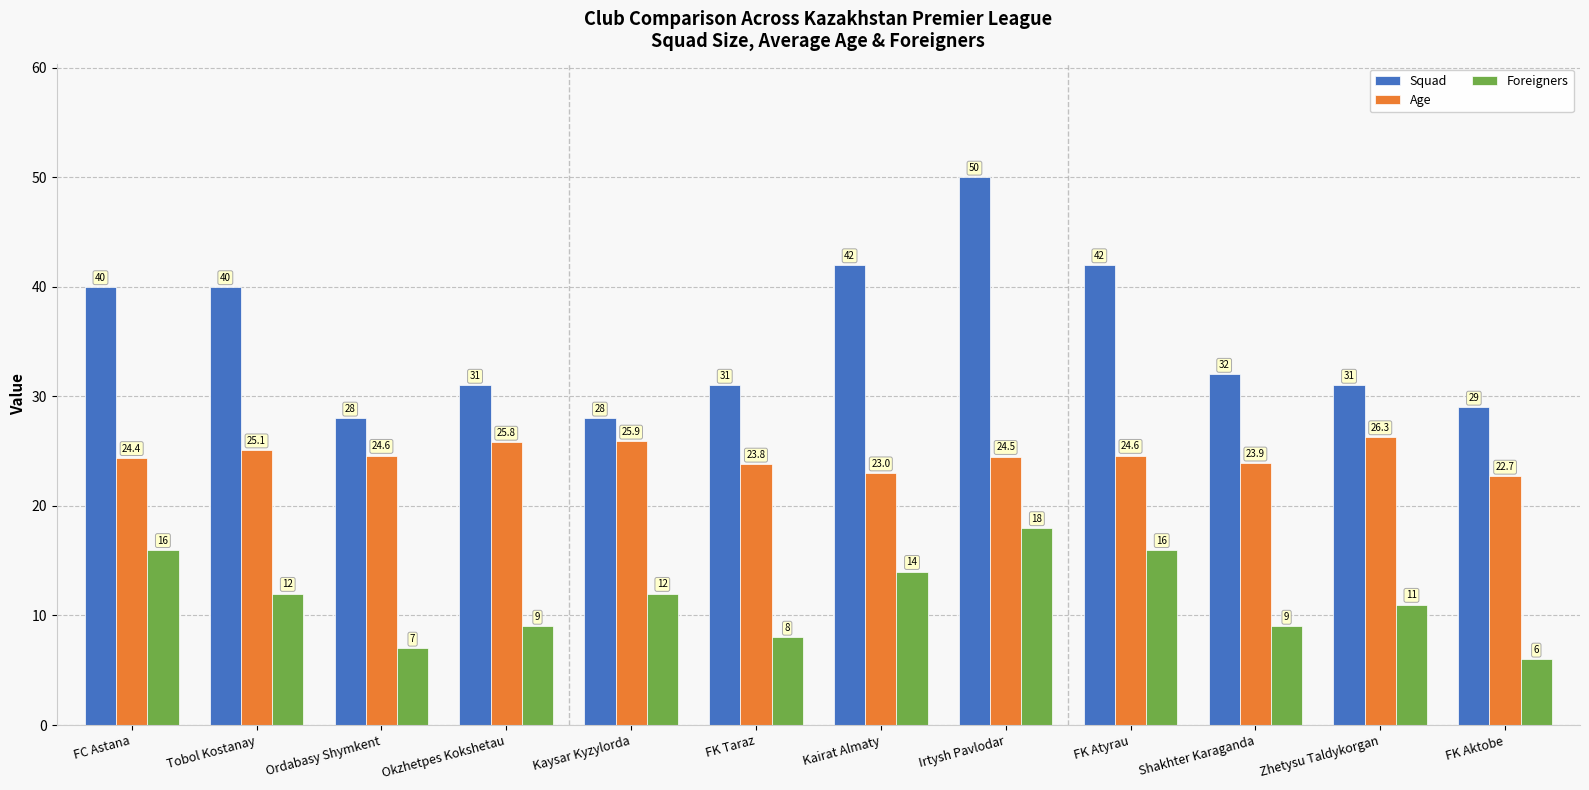

The Squad series shows 42.0 at FK Atyrau. True or false?

True